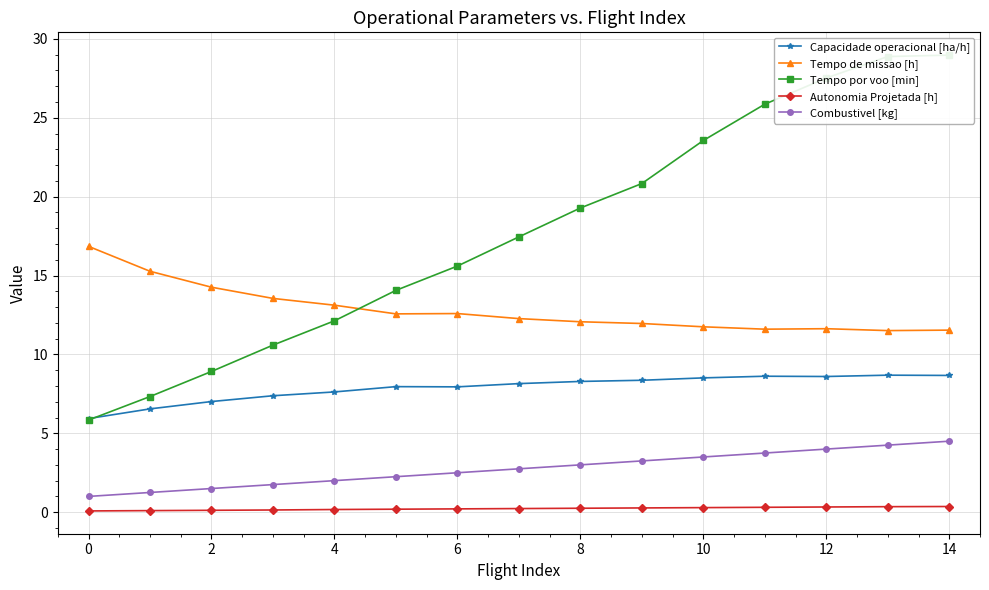

The Tempo de missao [h] series shows 16.4 at 14. True or false?

False